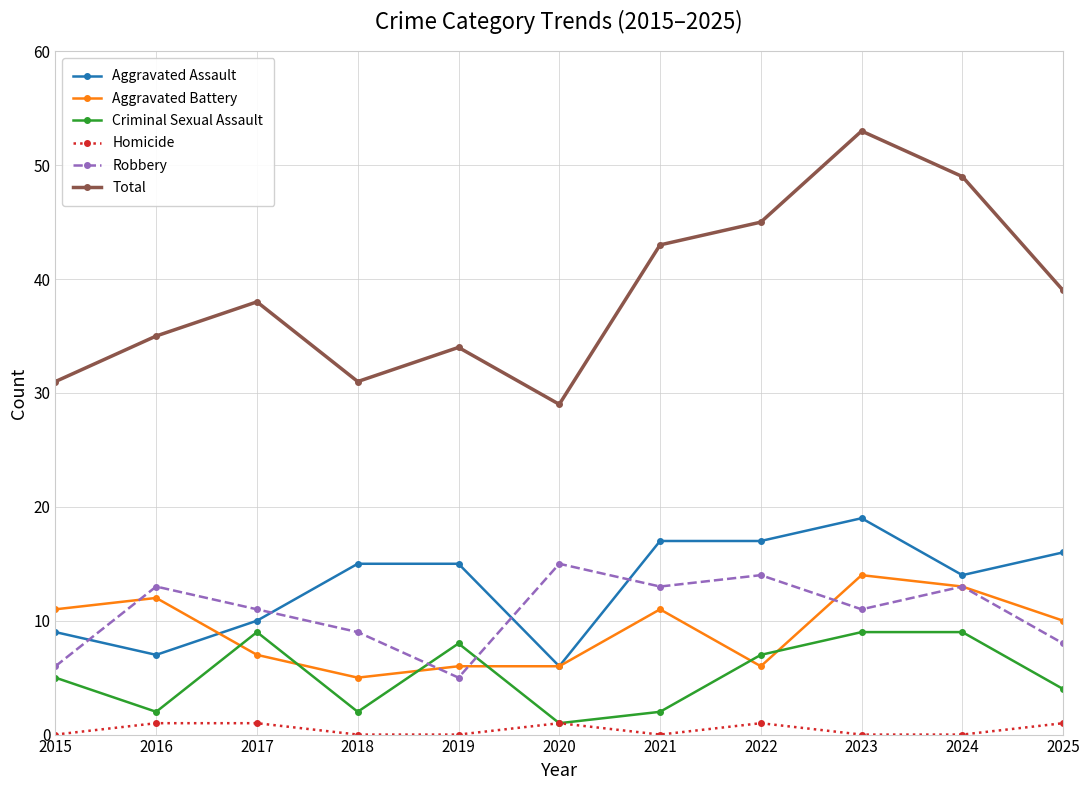

Is the value of Total at 2022 greater than the value of Robbery at 2022?

Yes